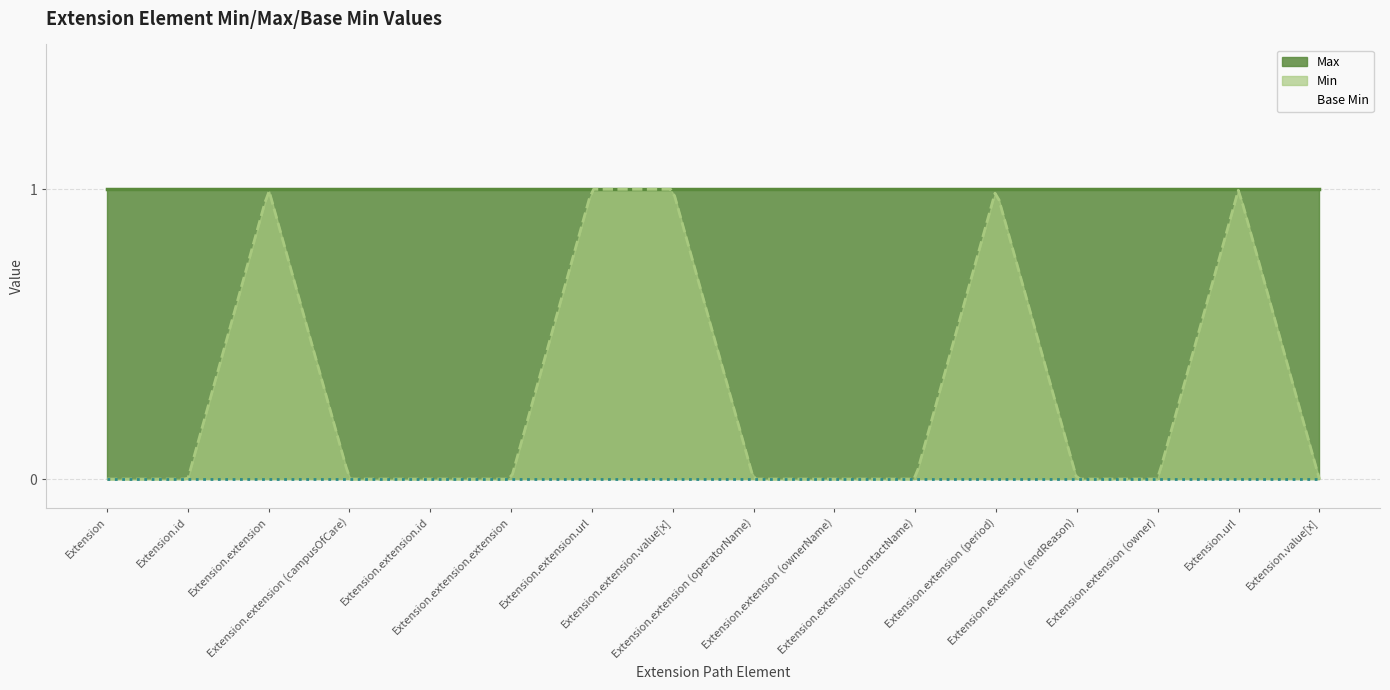

How many distinct data groups are displayed?

3